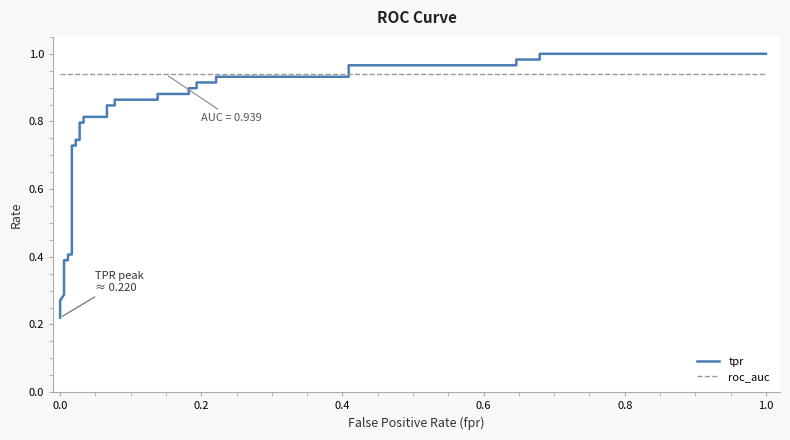

True or false: tpr and roc_auc cross at least once.

True